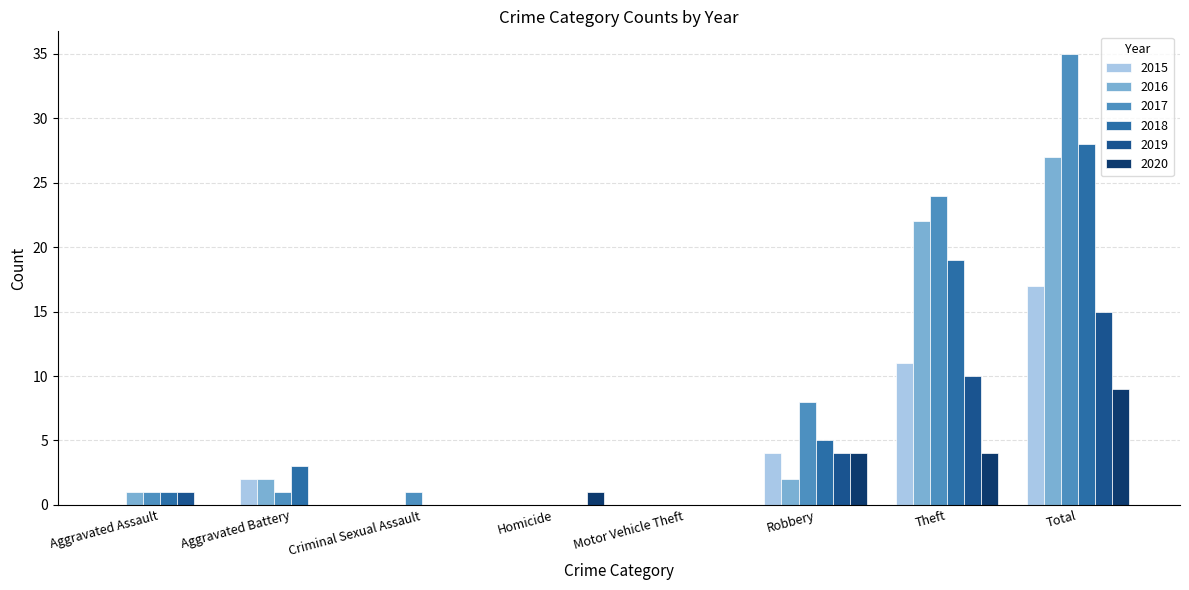

The 2017 series shows 0 at Motor Vehicle Theft. True or false?

True